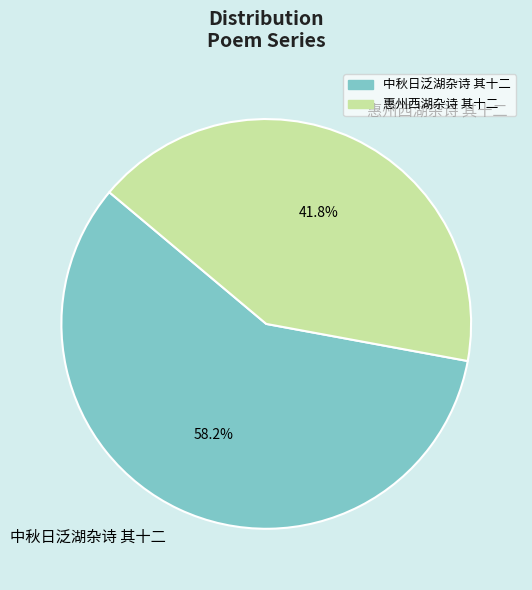

Do 惠州西湖杂诗 其十二 and 中秋日泛湖杂诗 其十二 together represent more than half of the pie?

Yes